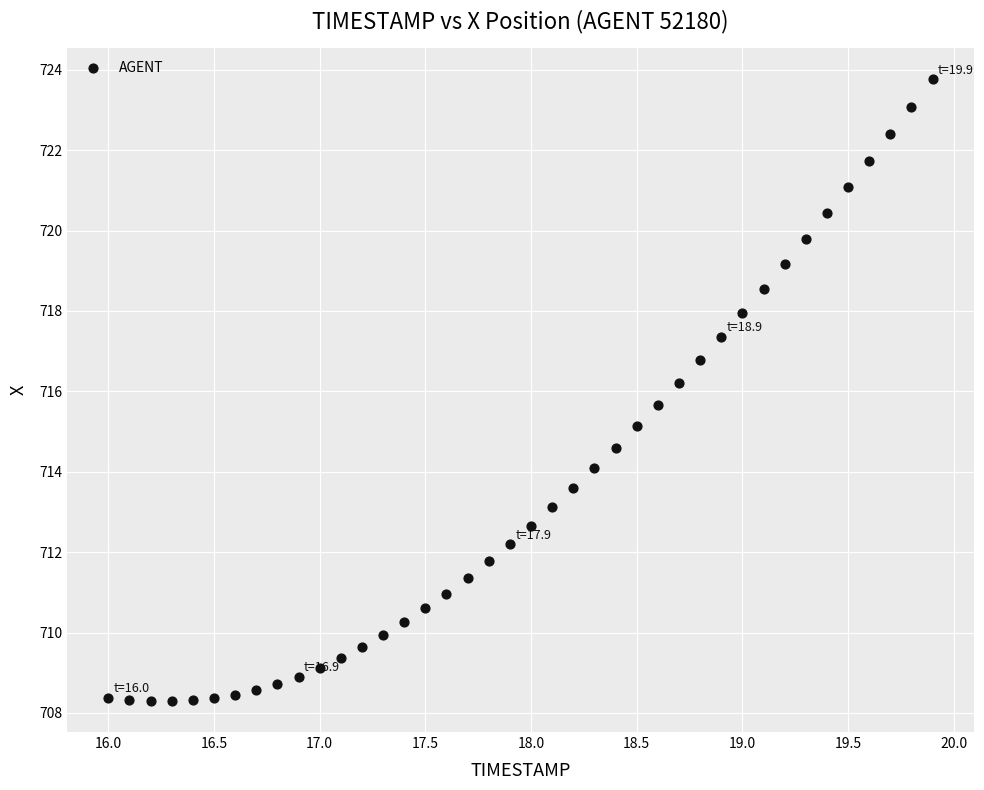

What is the range of Y values (max minus min)?

15.5